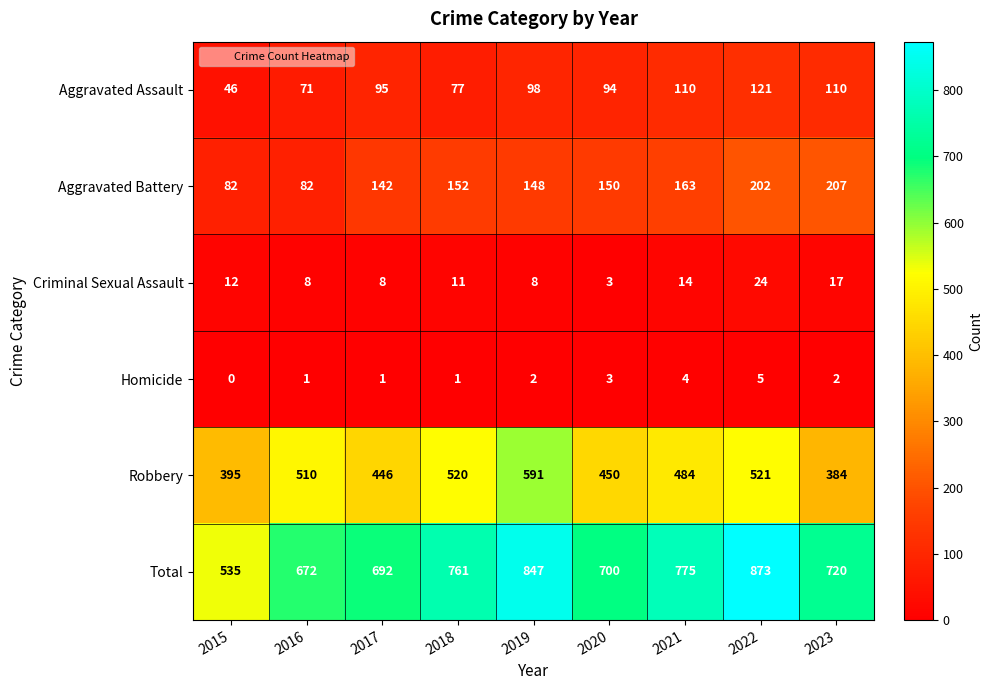

At how many categories does at least one series exceed 204?

9